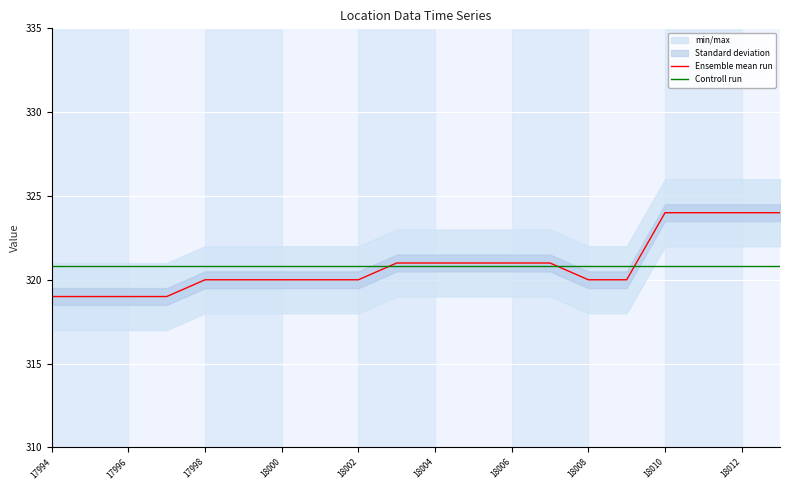

What is the maximum value for Controll run?

320.9